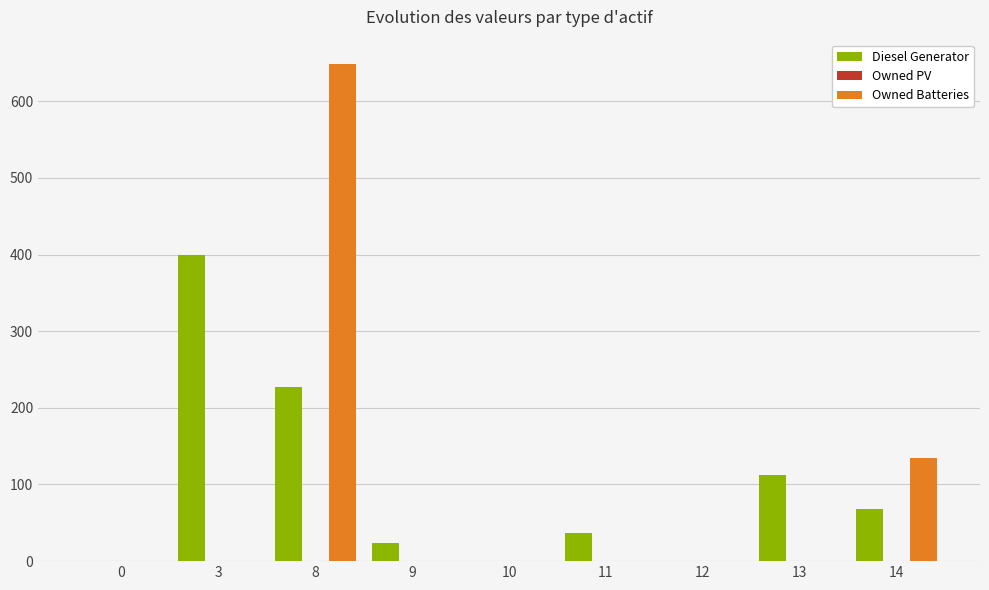

The value of Owned Batteries at 0 is -240. True or false?

False